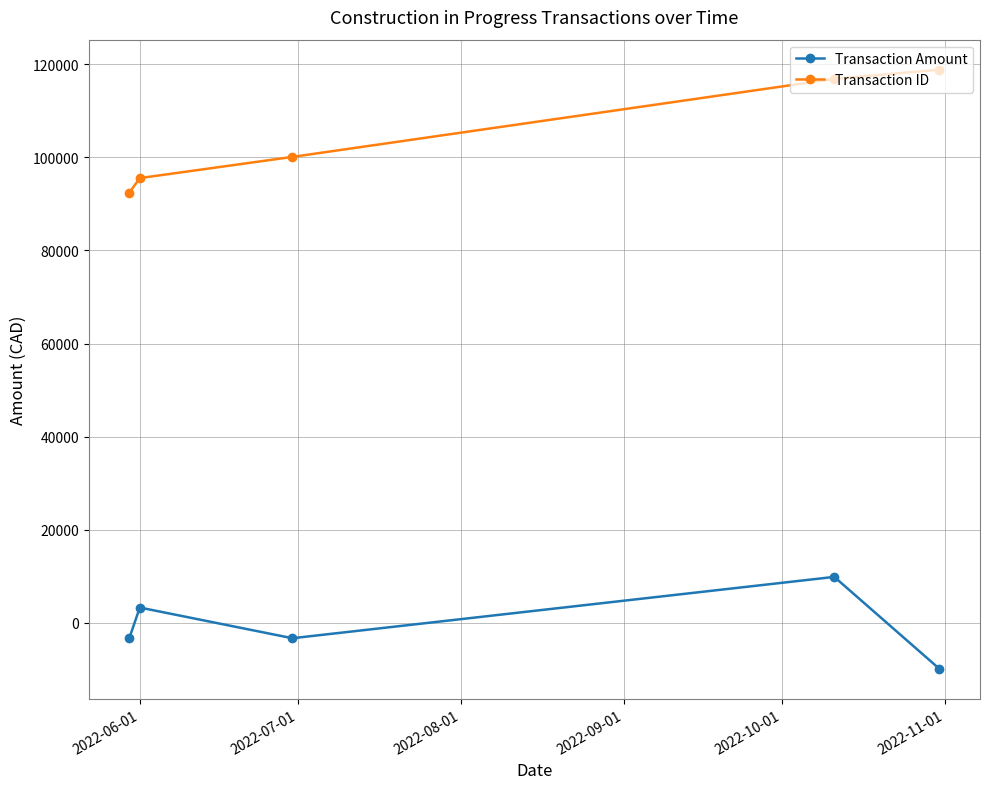

What are all the series names shown in the legend?

Transaction Amount, Transaction ID